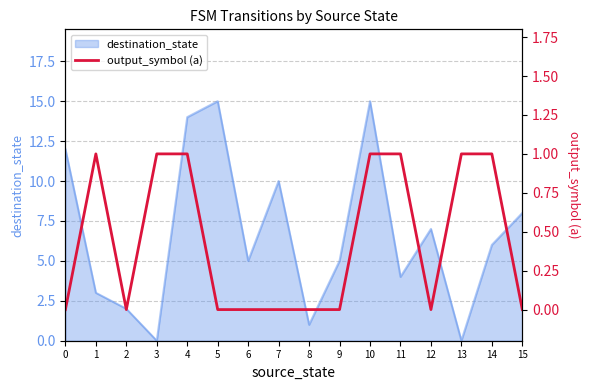

True or false: destination_state has a value of 2 at 2.

True